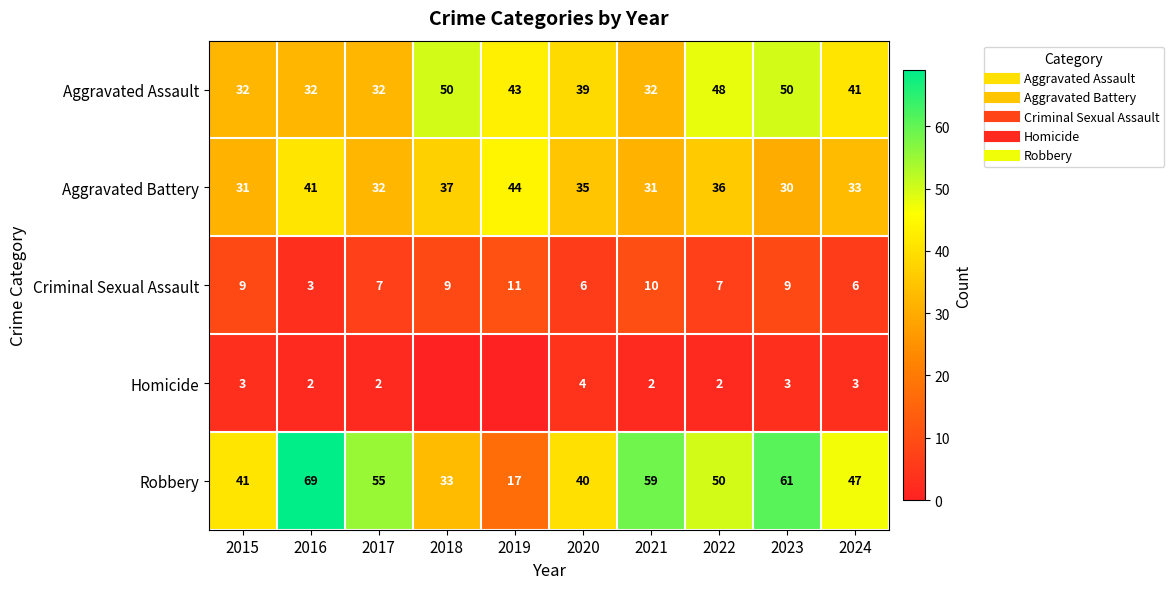

At which label does Robbery reach its peak?

2016